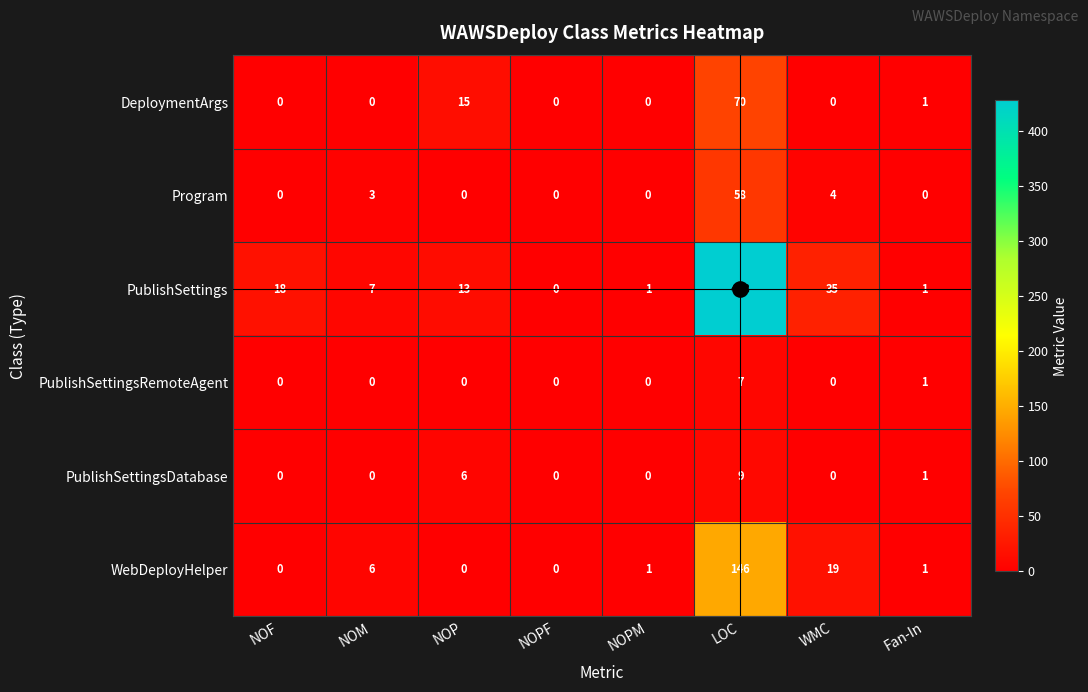

The value of PublishSettings at LOC is 588. True or false?

False